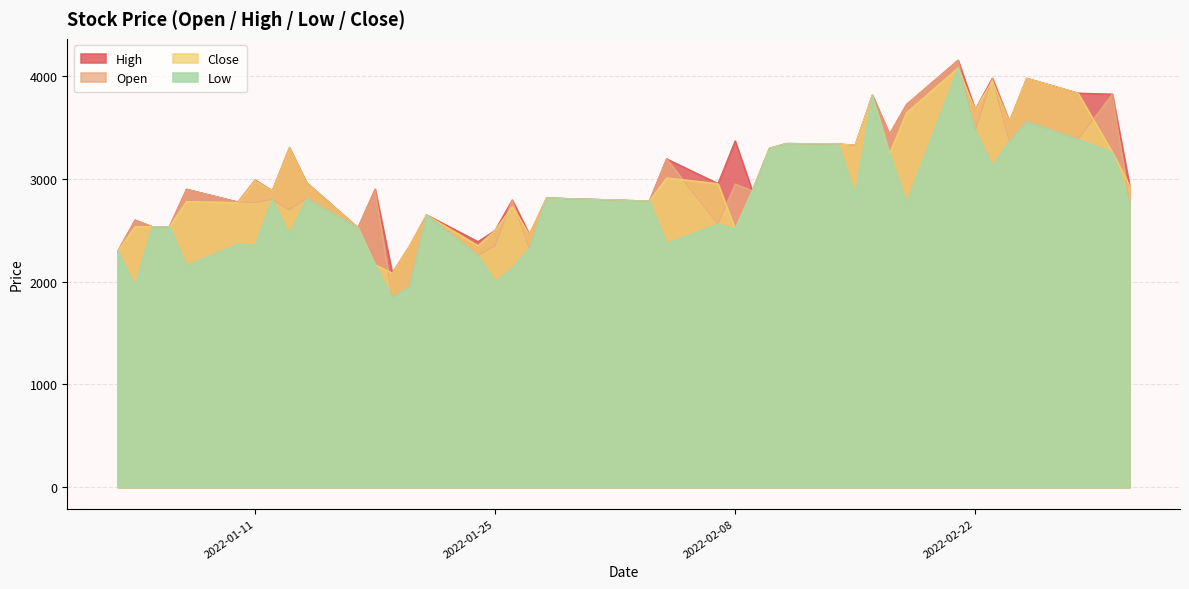

Does the chart have visible grid lines?

Yes